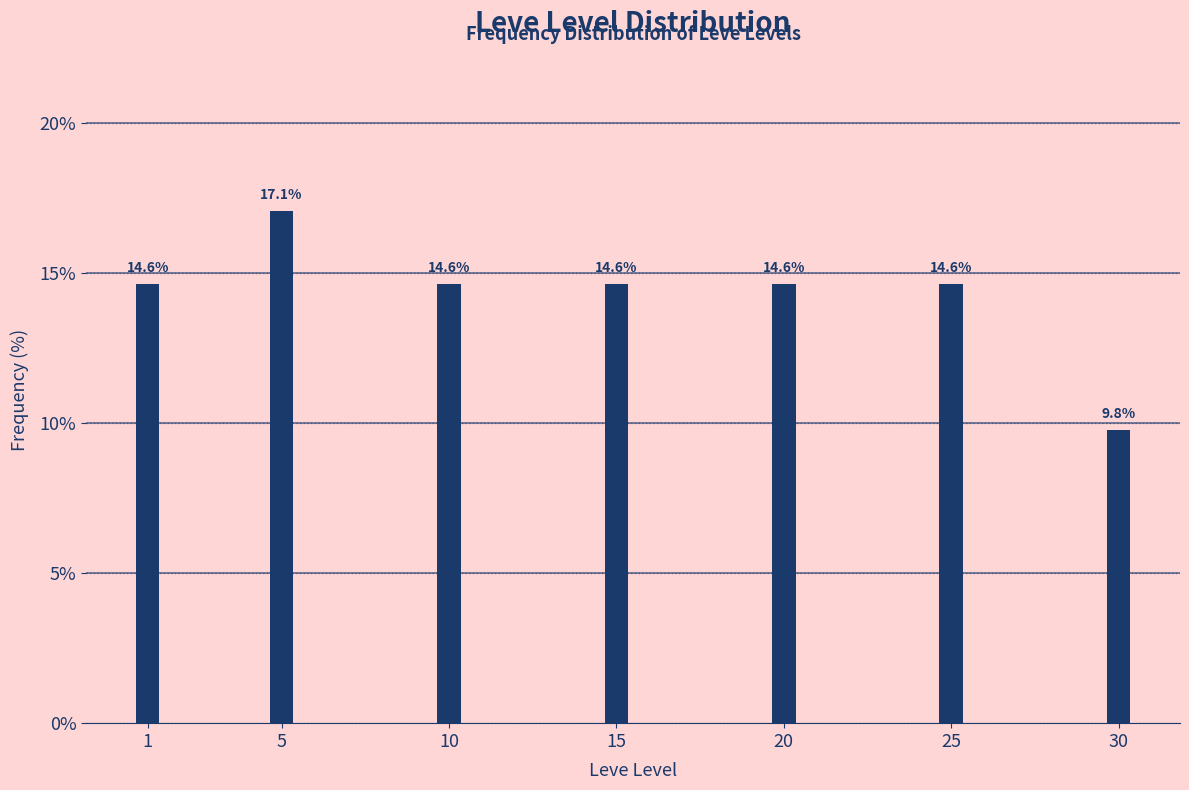

Reading right to left, list all the values displayed in this chart.

9.8	14.6	14.6	14.6	14.6	17.1	14.6